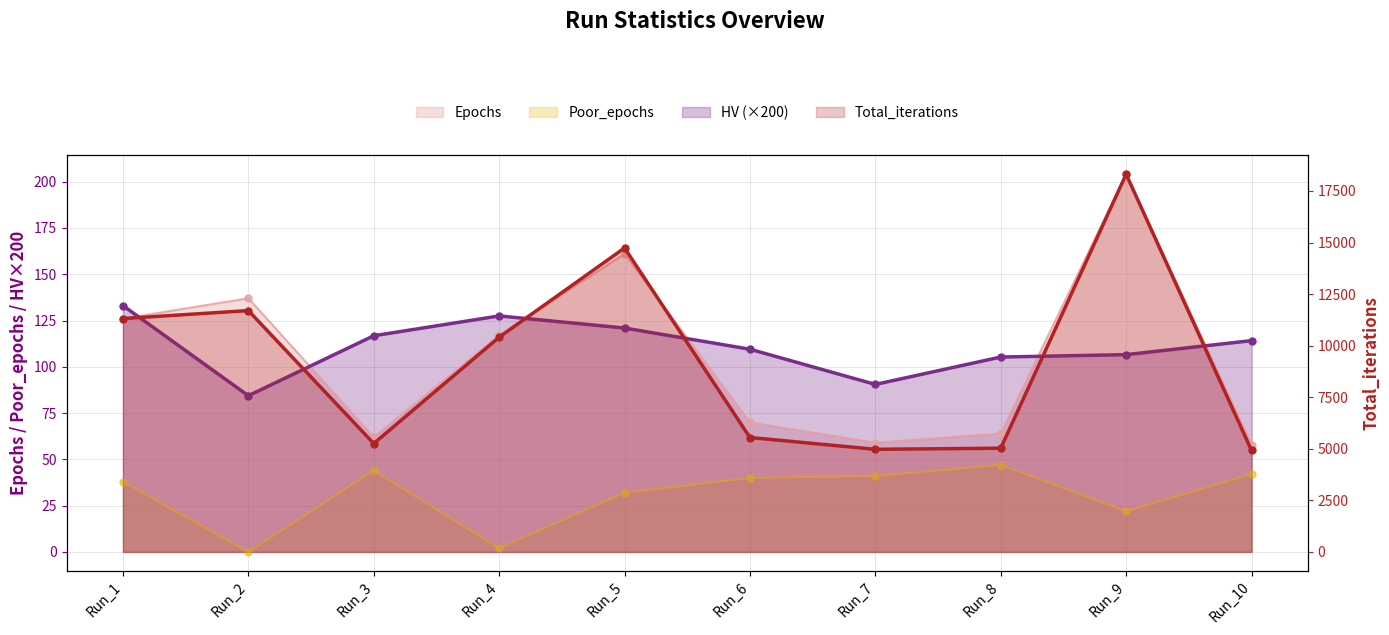

Reading left to right, extract all data points from this chart.

HV: 133.0	84.4	116.8	127.5	120.9	109.5	90.5	105.3	106.6	114.1
Epochs: 126.0	137.0	62.0	117.0	161.0	70.0	59.0	64.0	204.0	58.0
Poor_epochs: 38.0	0.0	44.0	2.0	32.0	40.0	41.0	47.0	22.0	42.0
Total_iterations: 11314.0	11701.0	5255.0	10411.0	14737.0	5547.0	4976.0	5029.0	18311.0	4920.0